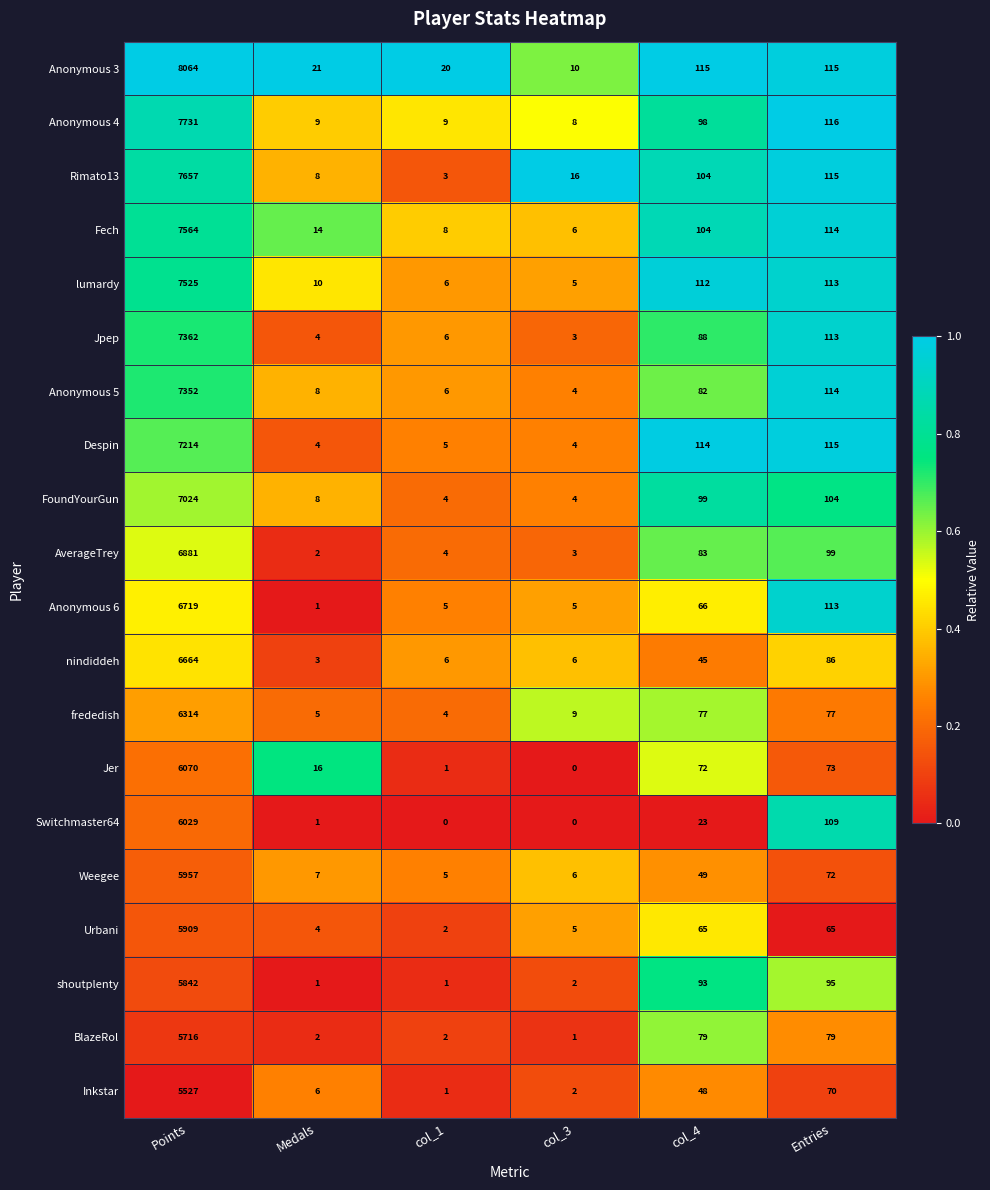

Read the Anonymous 3 value at col_3.

10